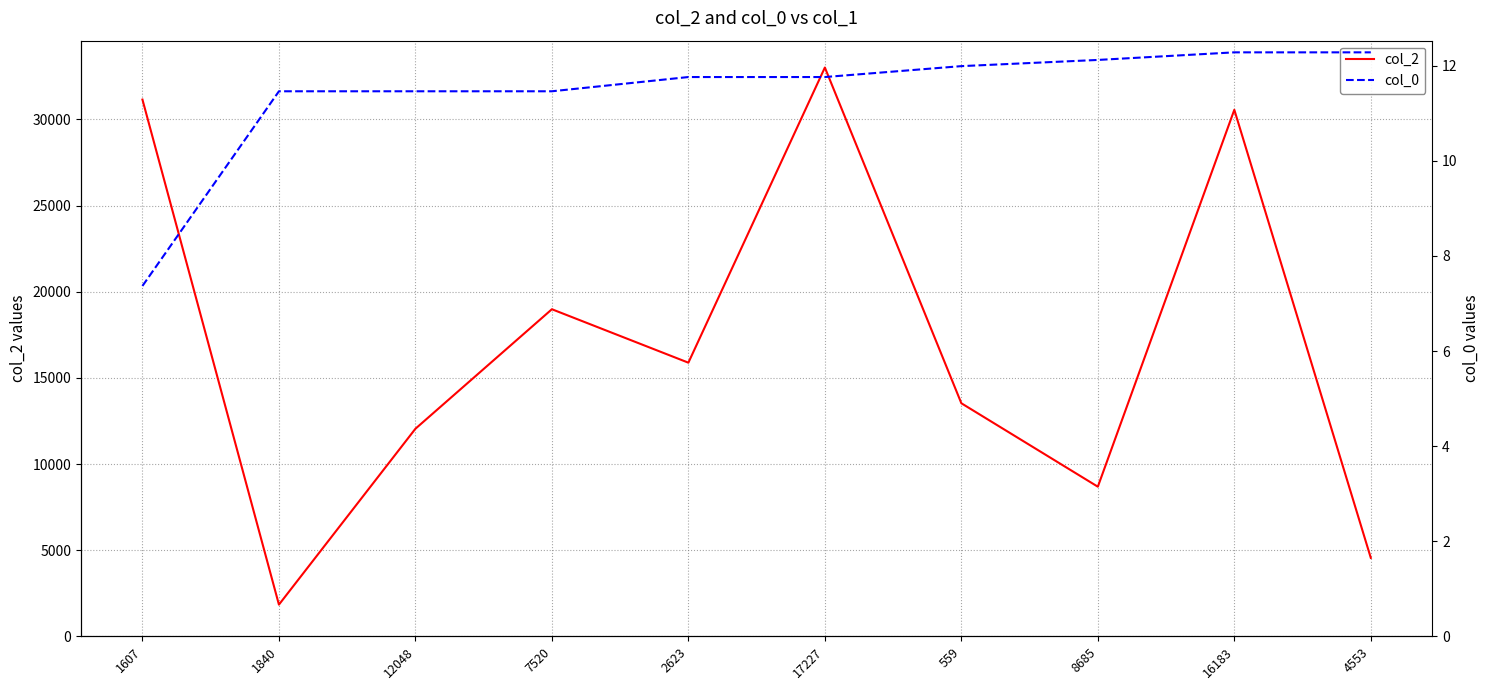

Between 1840 and 559, which is larger?

559